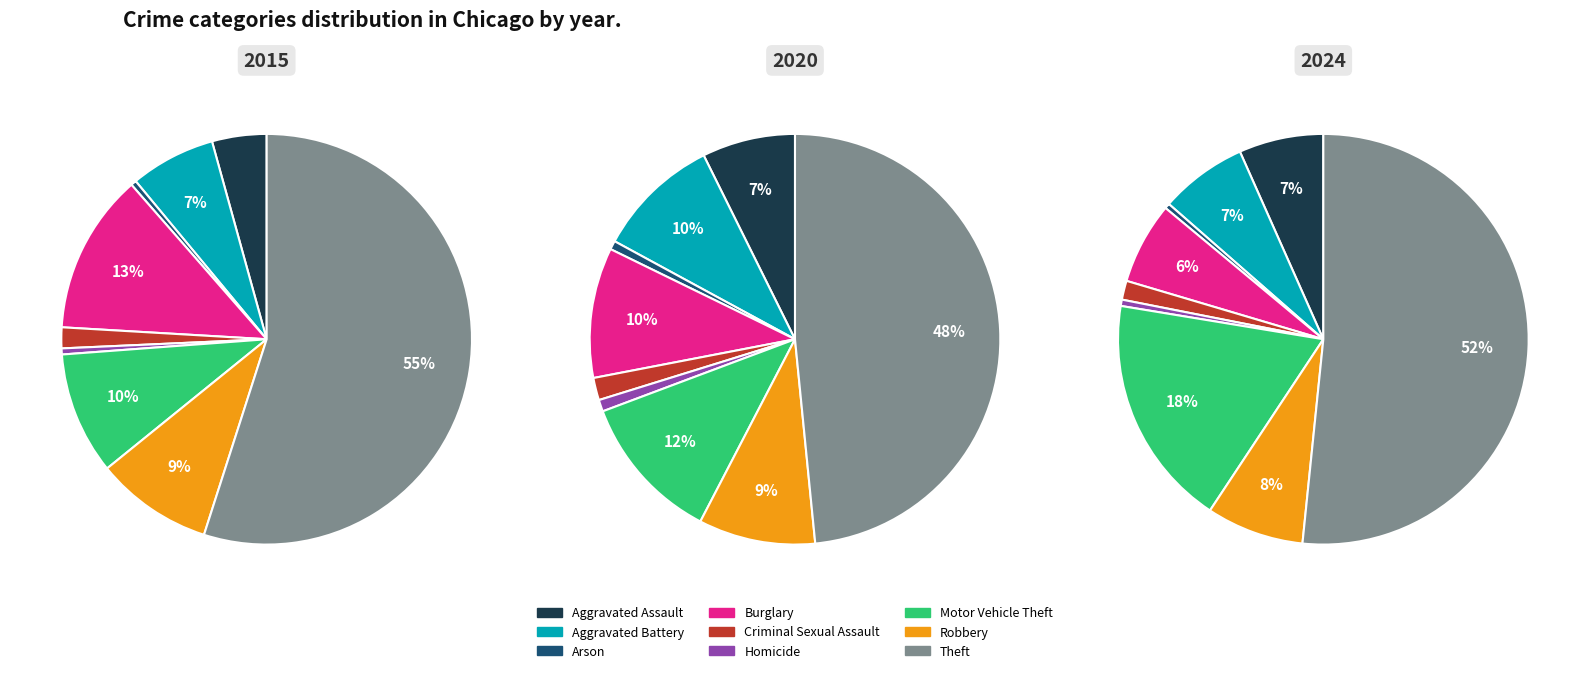

The Aggravated Battery slice represents 1% of the pie. True or false?

False